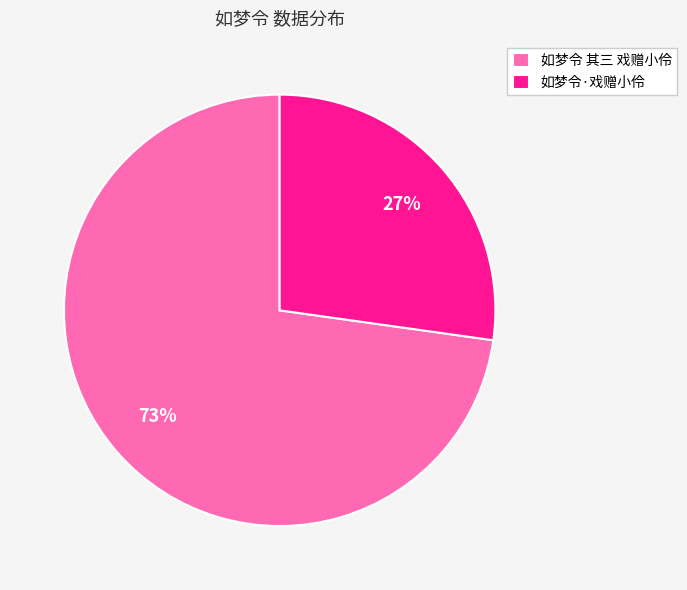

Is there any slice that represents more than half of the pie?

Yes